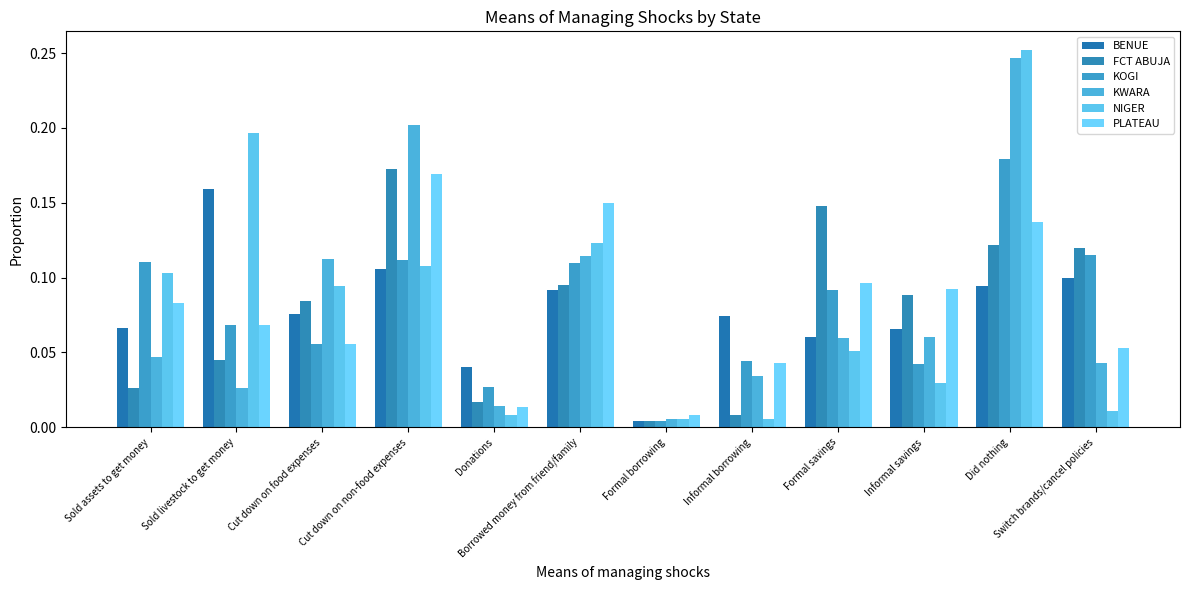

List the series in order of their peak value, lowest first.

BENUE, PLATEAU, FCT ABUJA, KOGI, KWARA, NIGER